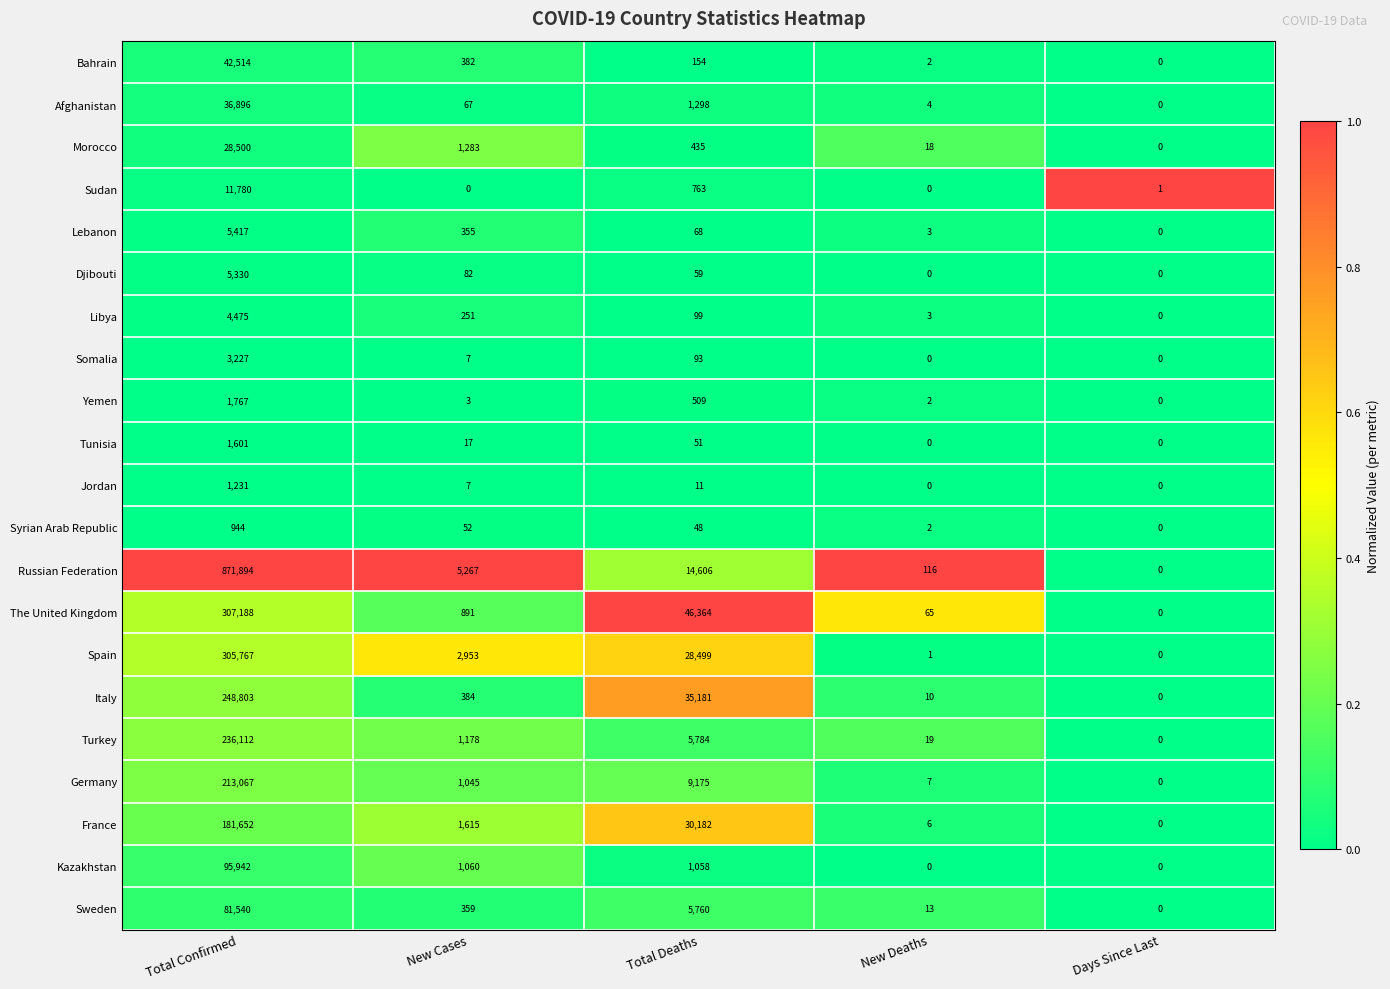

What is the difference between the highest and lowest values at Total Confirmed?

870950